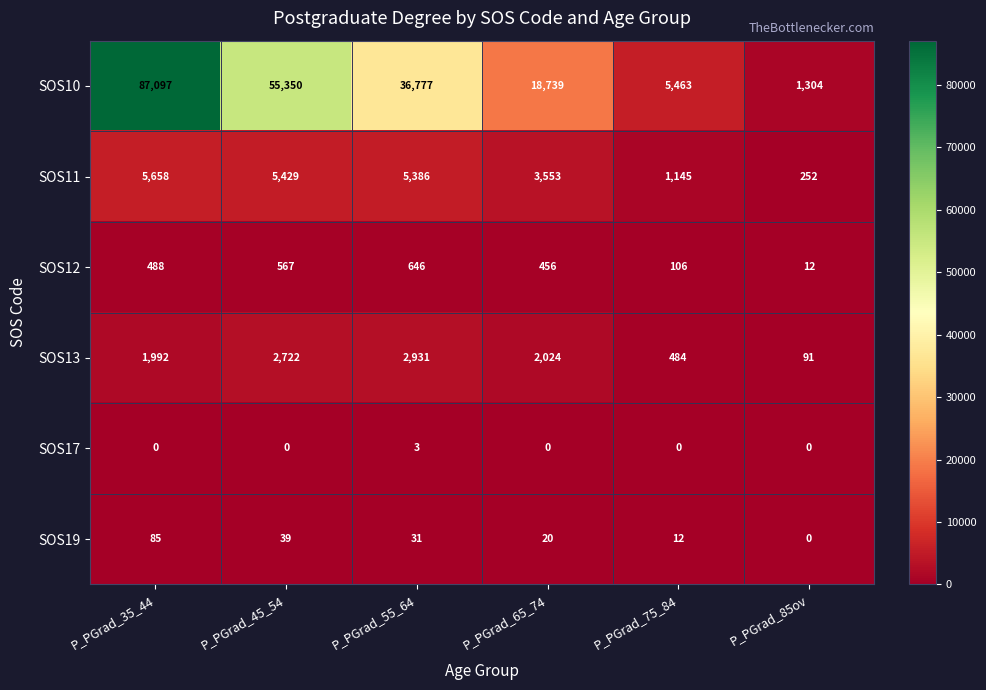

How many series are shown in this chart?

6